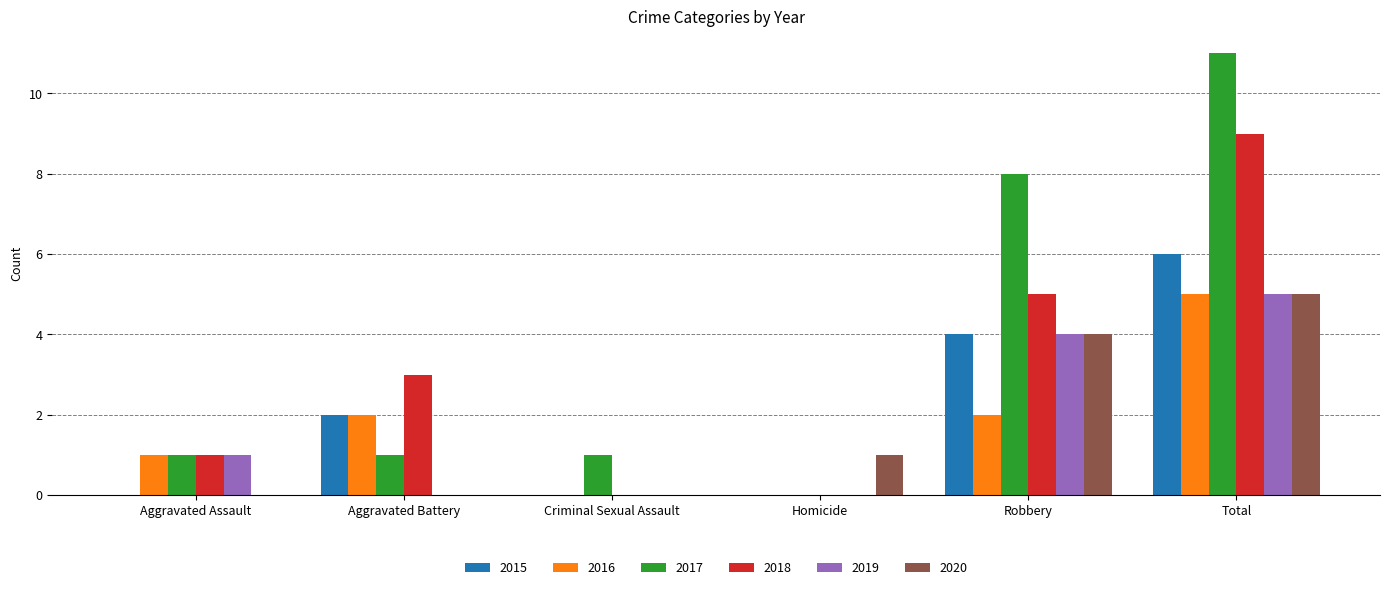

Which category has the highest value in the 2016 series?

Total